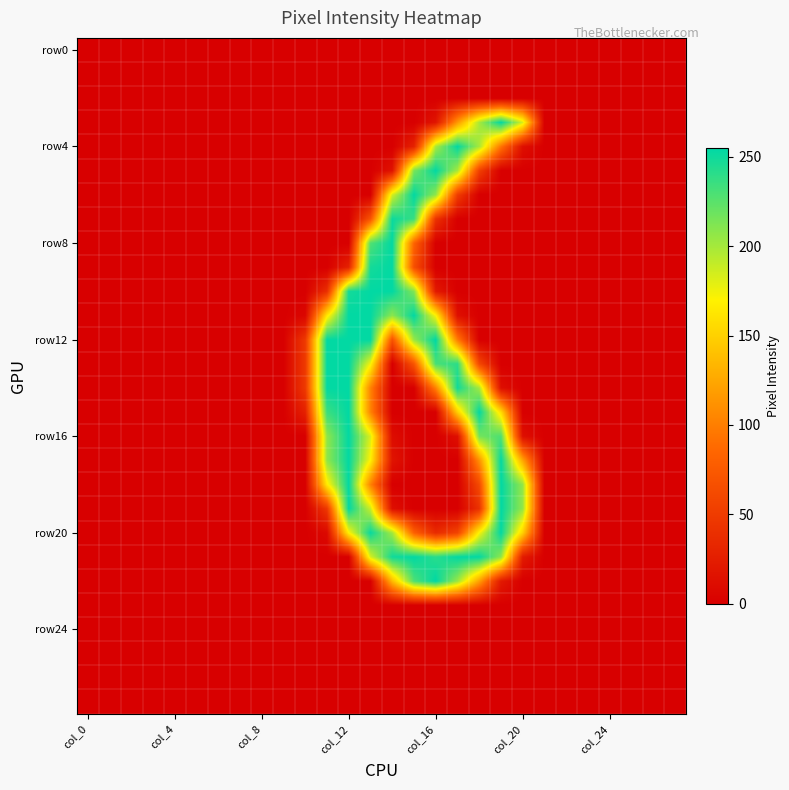

How many series are shown in this chart?

28